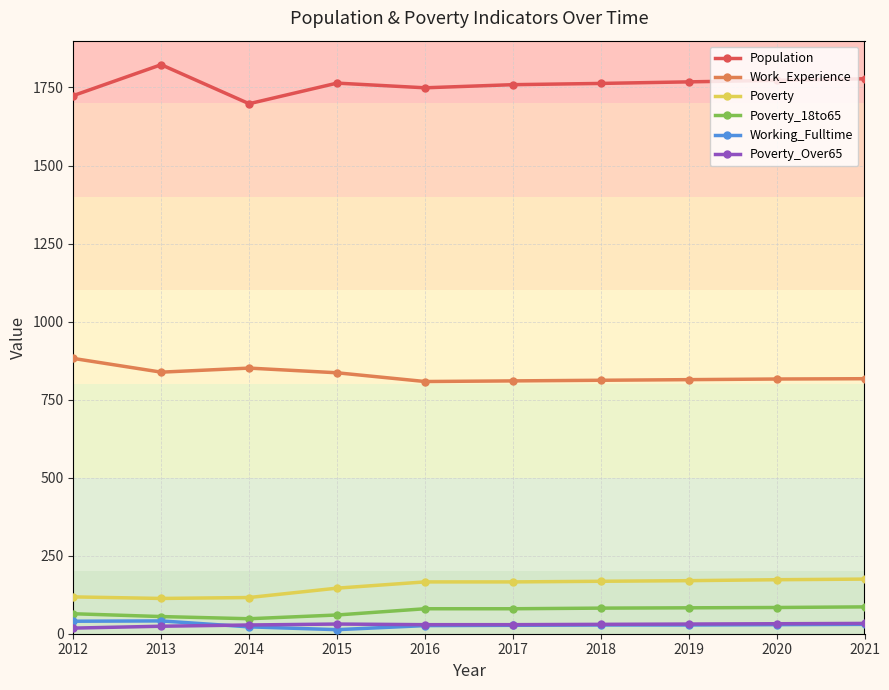

Which label corresponds to the largest value in the chart?

2013